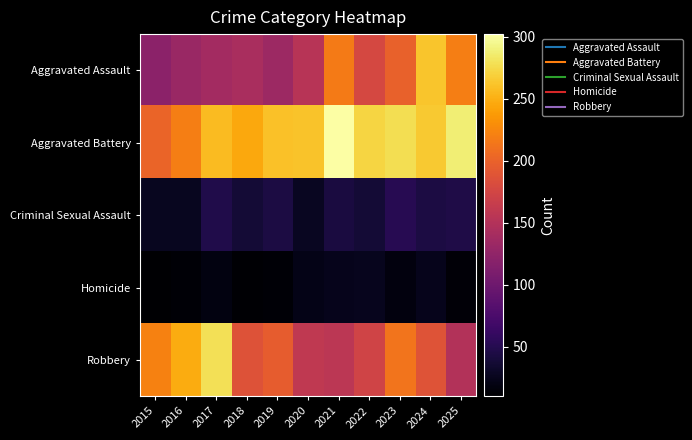

What is the difference between the highest and lowest values at 2020?

239